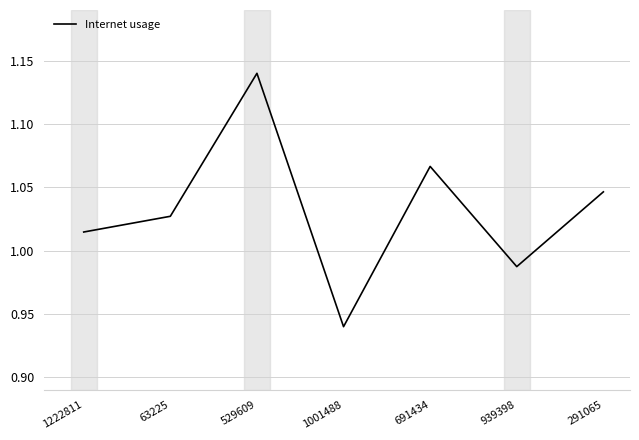

What position from the left is 1222811?

1